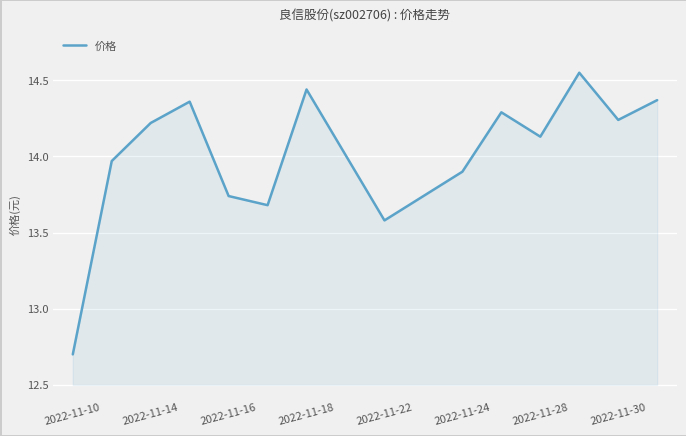

What is the smallest value displayed?

12.7